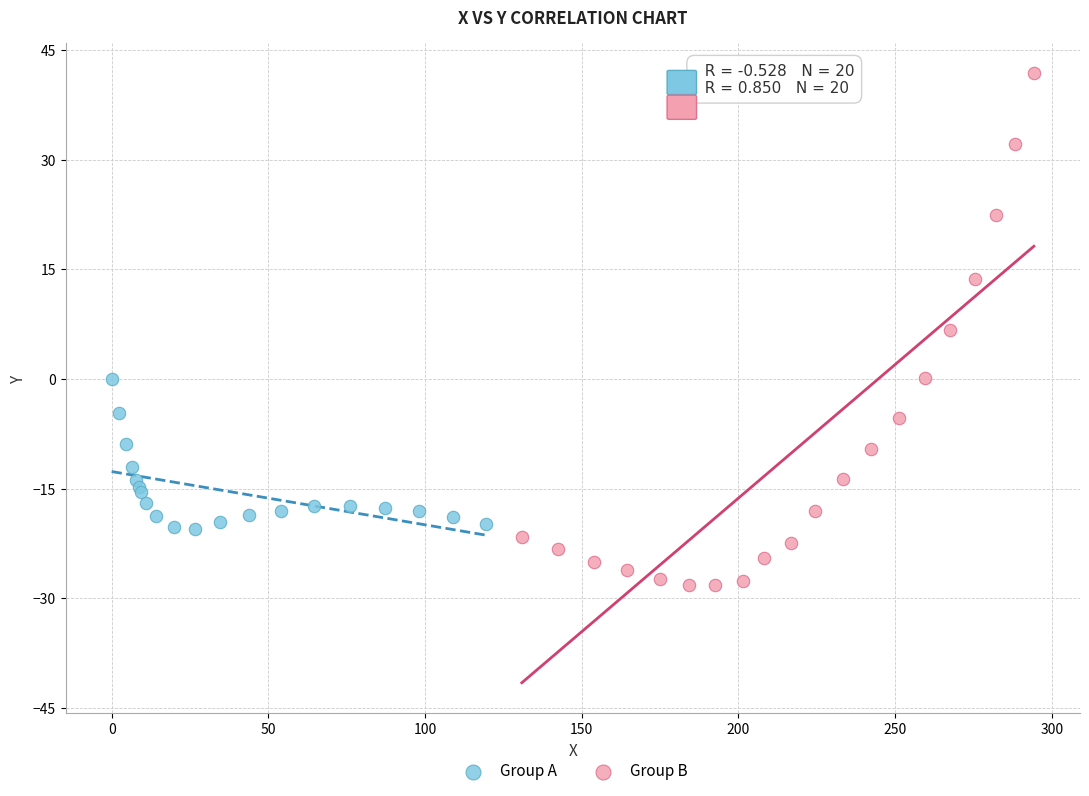

Which series reaches the minimum Y coordinate?

Group B